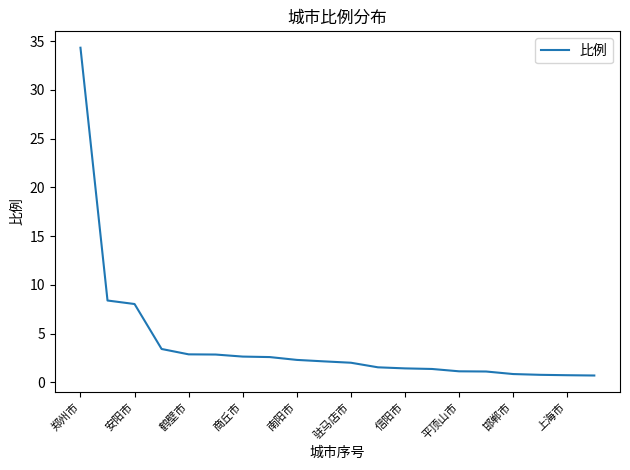

How many distinct data groups are displayed?

1